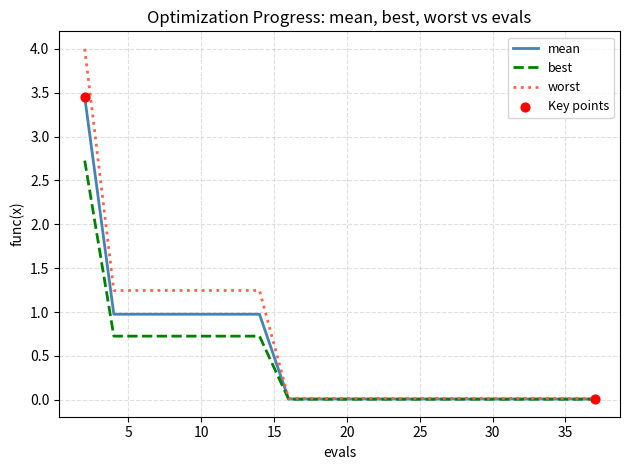

List the series in order of their peak value, lowest first.

best, mean, worst